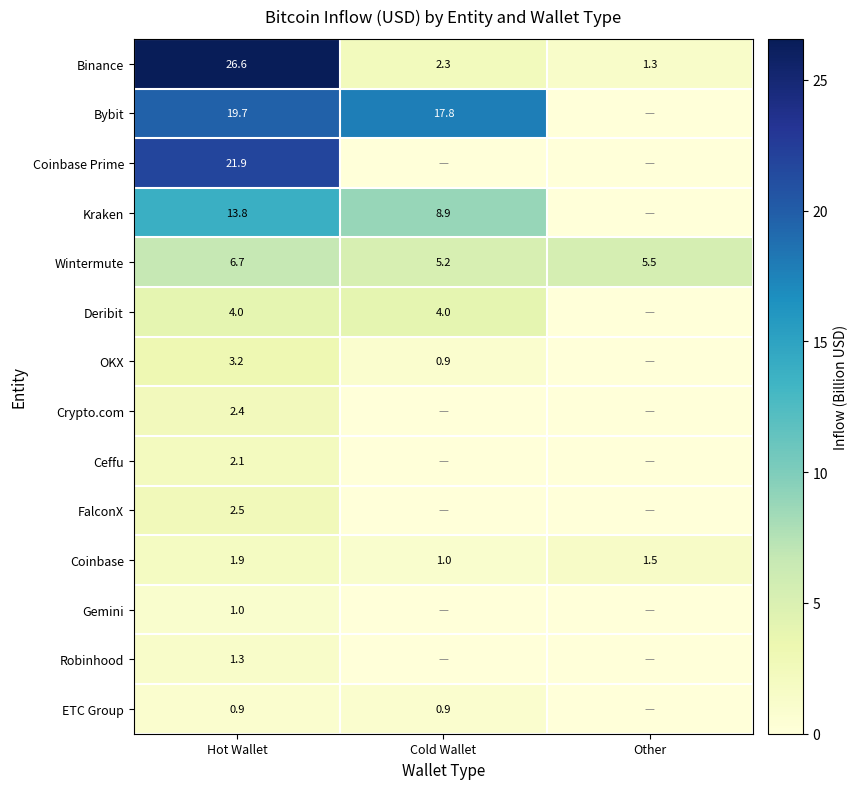

How many Coinbase values are between 1 and 2?

3